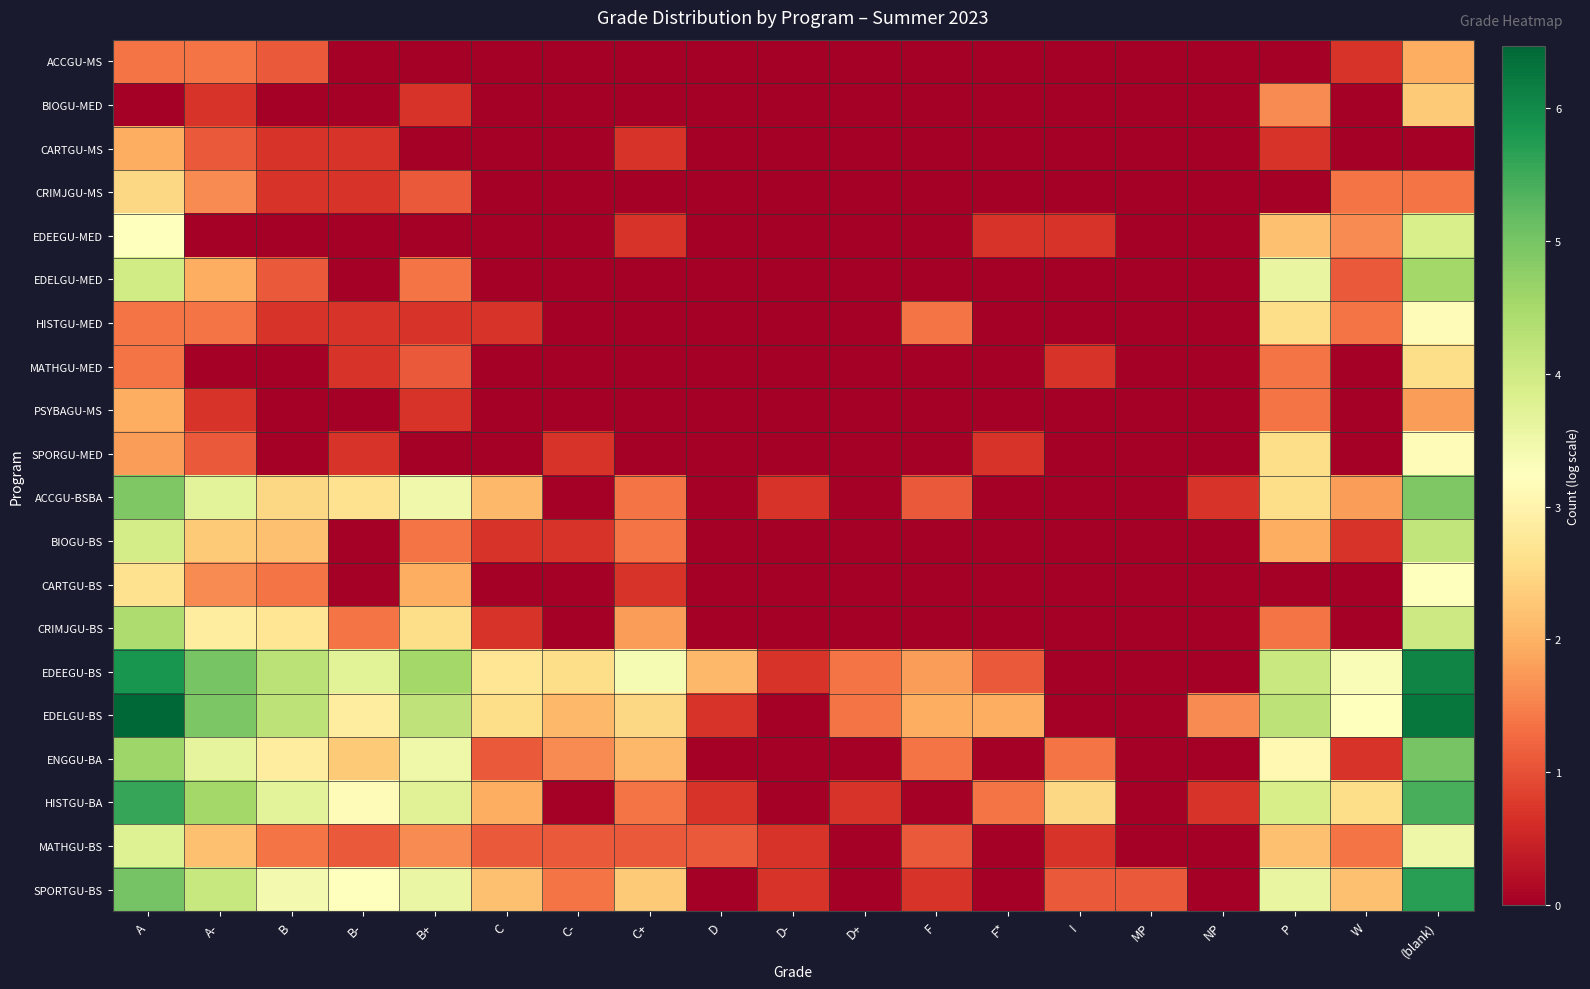

Count the number of categories in the chart.

19